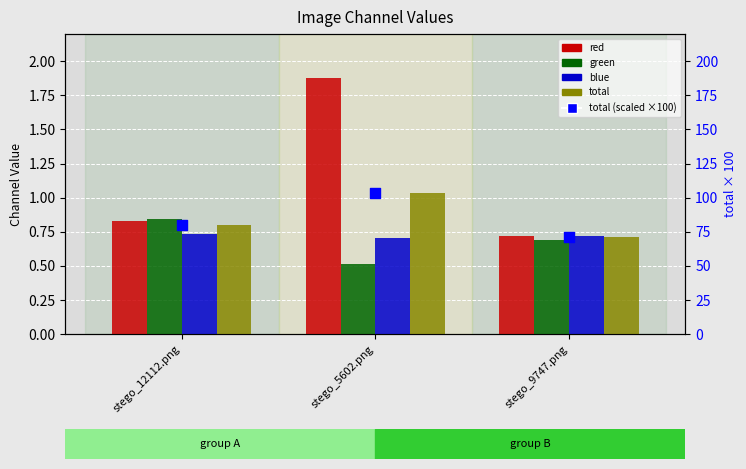

What is the total value across all series at stego_9747.png?

73.6